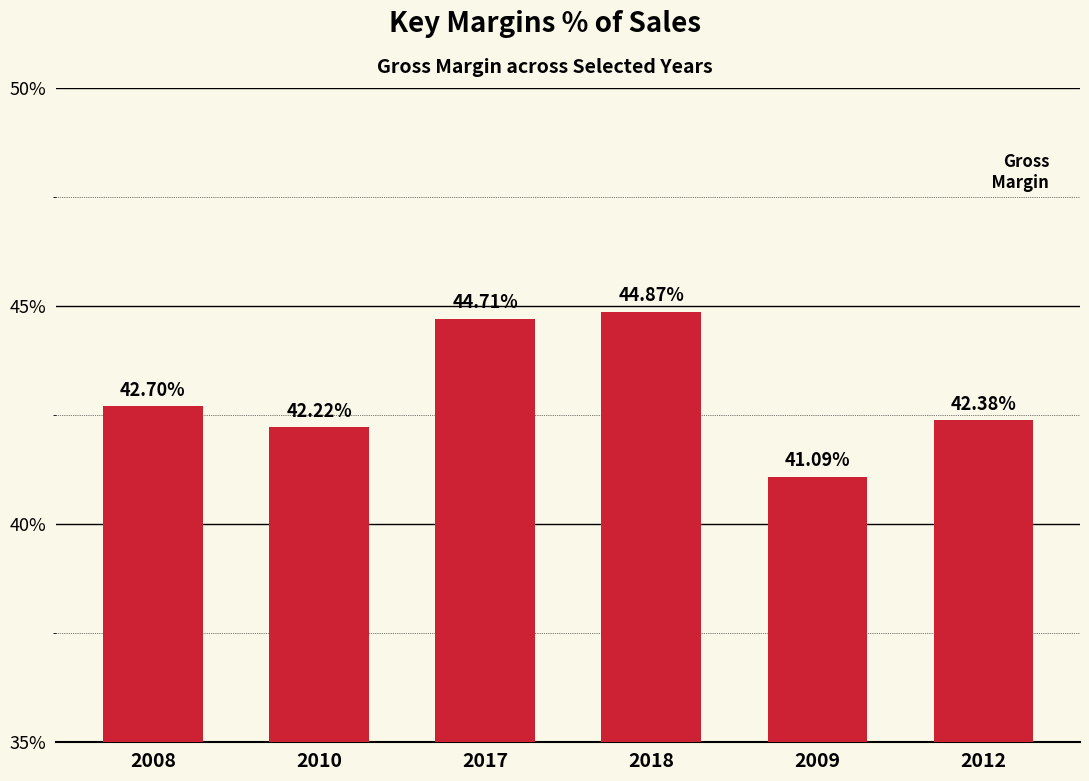

What is the label of the 6th bar from the right?

2008